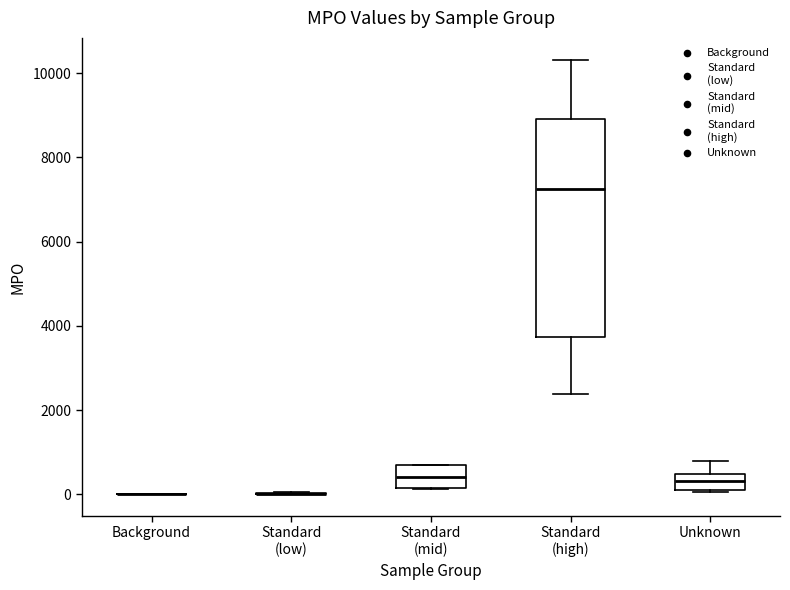

Reading left to right, read every box against the y-axis: the position of its median line, the range the box covers, and the ends of its whiskers. The values are not printed on the chart, so give them approximately, as read against the axis.

Background: box collapsed to a line at 0, whiskers 0 to 0
Standard (low): box collapsed to a line at 0, whiskers 0 to 0
Standard (mid): median 400, box 200 to 600, whiskers 200 to 600
Standard (high): median 7200, box 3800 to 9000, whiskers 2400 to 10400
Unknown: median 400 (inside the box), box 200 to 400, whiskers 0 to 800